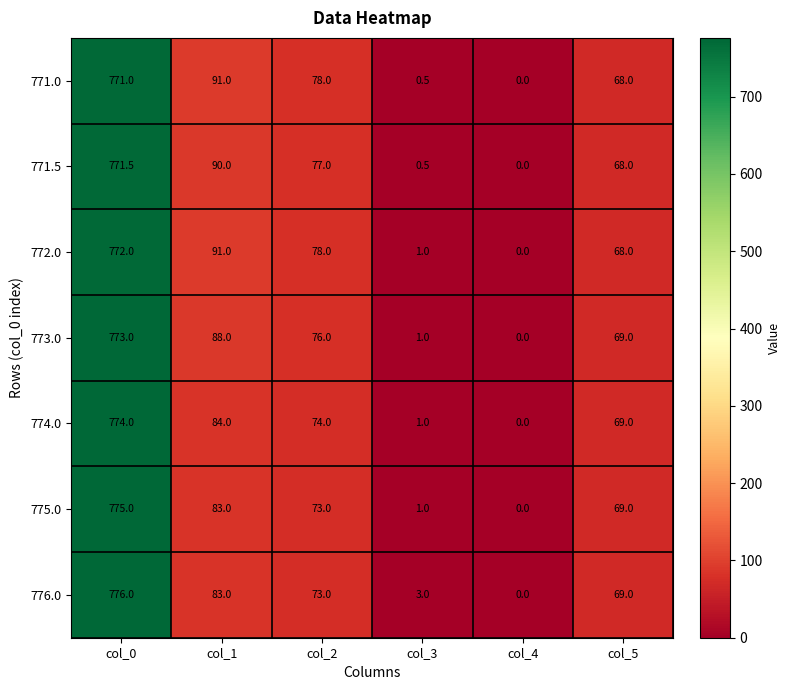

Which series has the largest total across all categories?

772.0